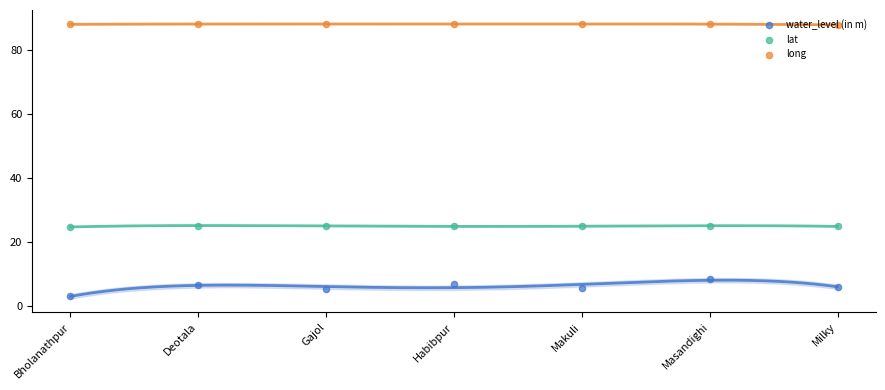

Is the value of lat at Habibpur greater than the value of long at Deotala?

No